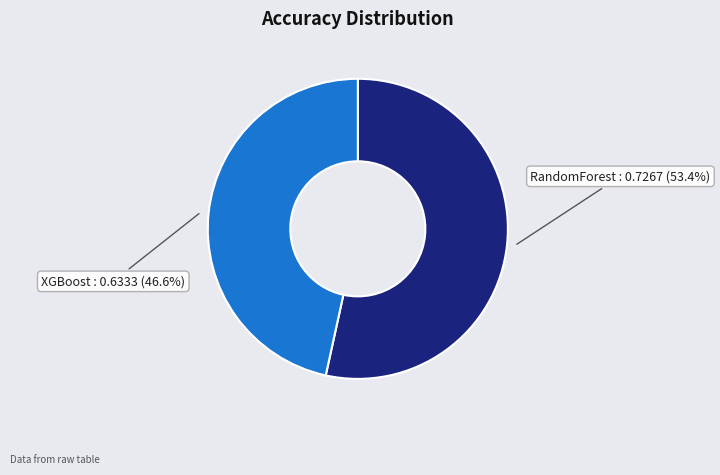

Which category has the biggest portion of the pie?

RandomForest